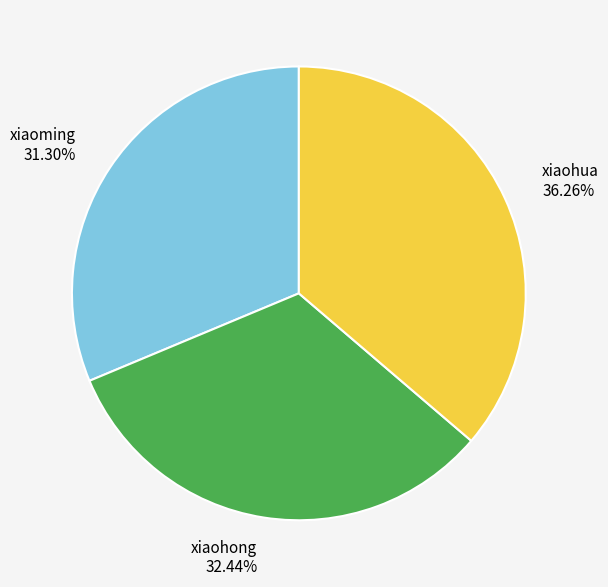

Which category has the smallest portion of the pie?

xiaoming